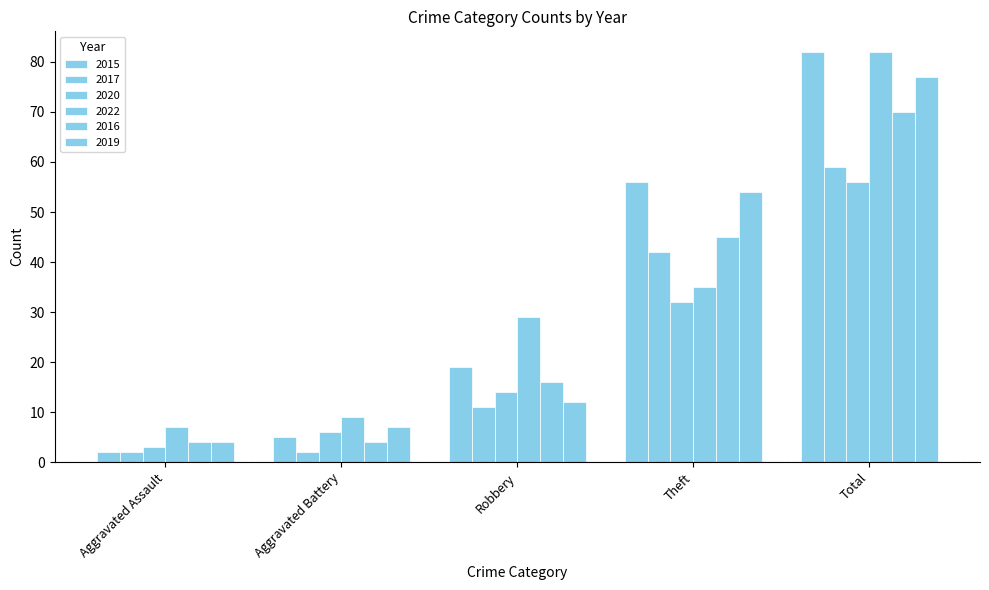

What is the sum of all 2016 values?

139